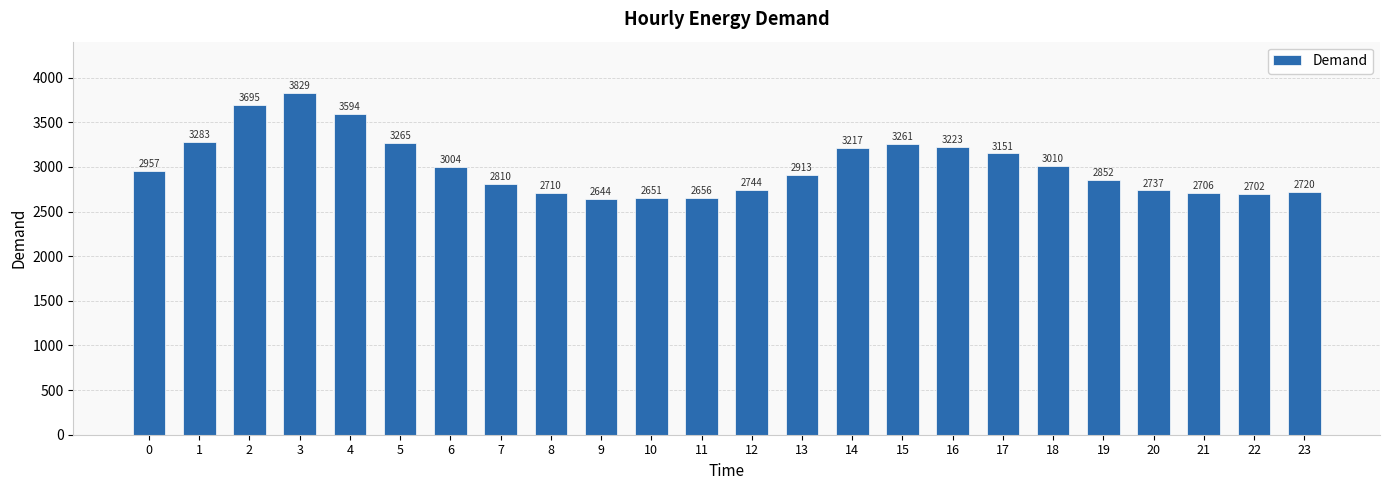

Where is the data nearest to the value 3236?

16